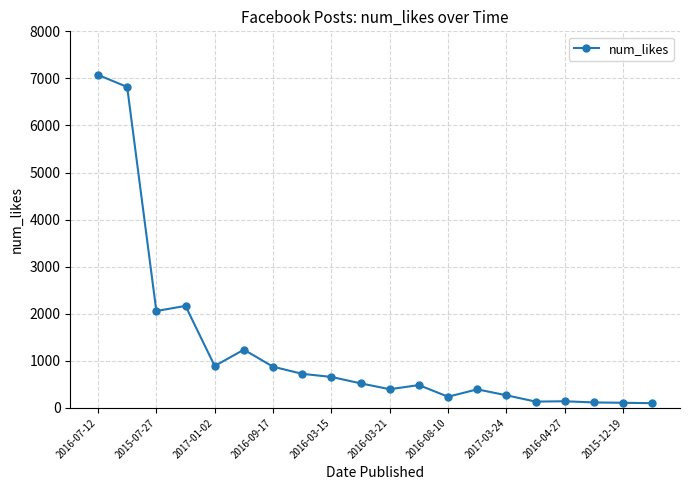

What is the greatest value displayed?

7075